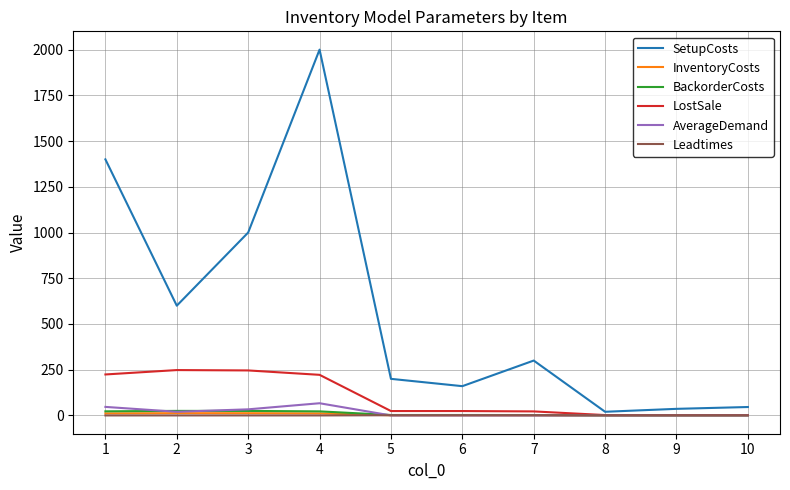

How many values in the InventoryCosts series are below 1?

3